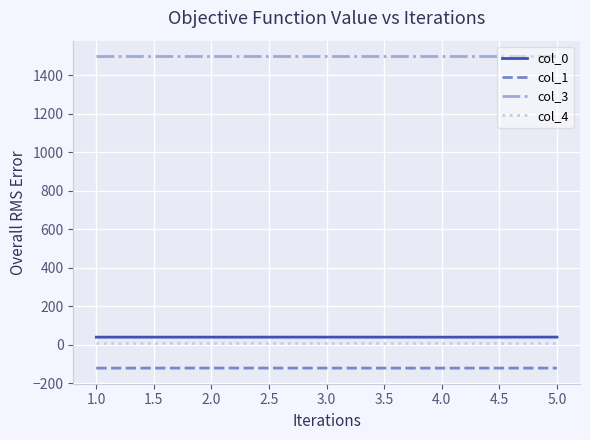

What is the highest value of the col_3 series?

1500.0